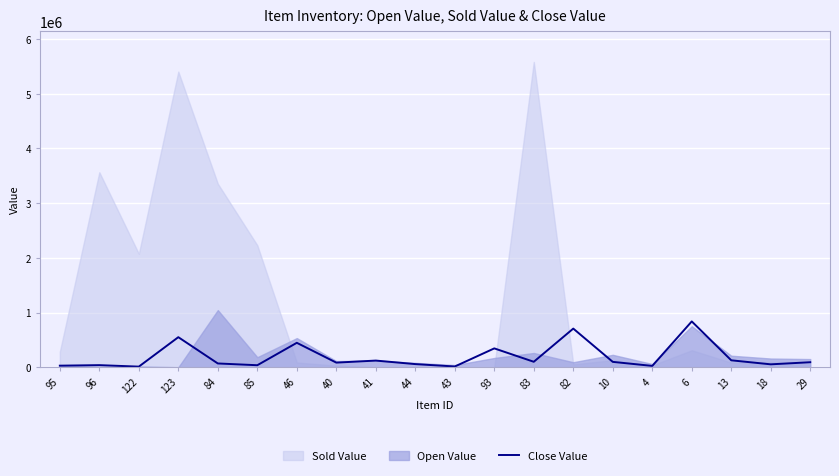

At which category does the data reach its first local peak?

96